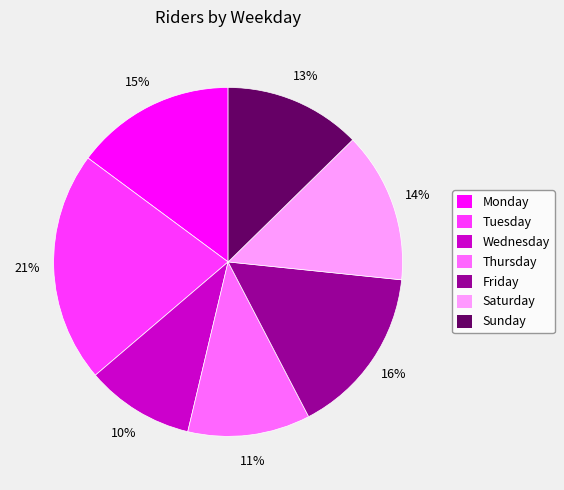

Is it true that Friday is 1% of the pie?

False